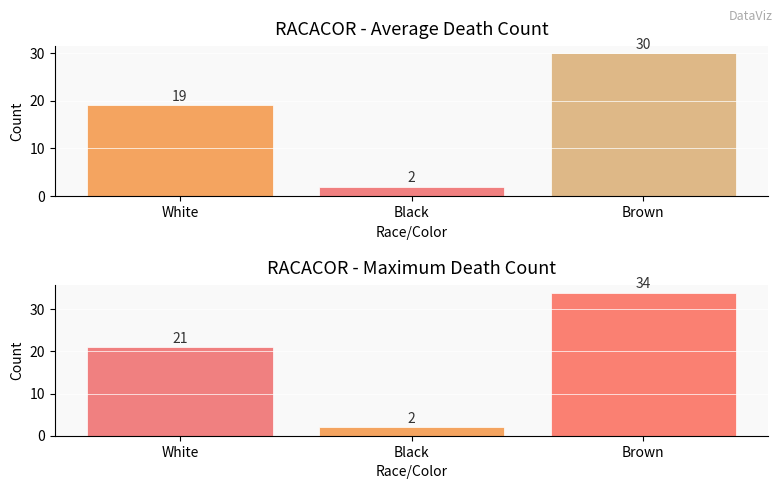

Count the Maximum count values in the range 2 to 34.

3